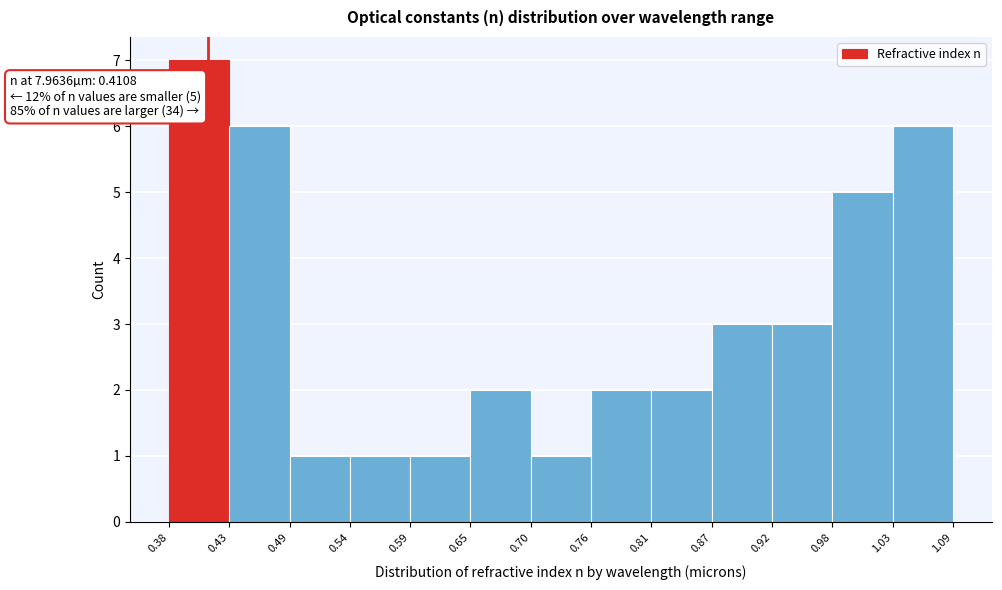

Which range on the x-axis has the tallest bar?

0.38 to 0.43